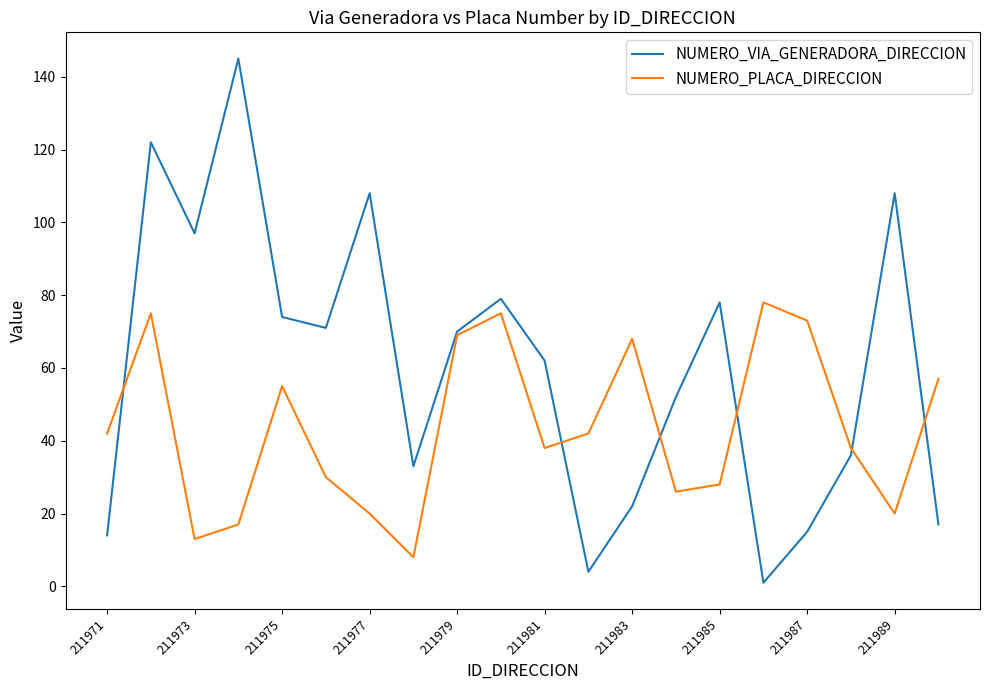

Rank the series by their maximum value, from highest to lowest.

NUMERO_VIA_GENERADORA_DIRECCION, NUMERO_PLACA_DIRECCION